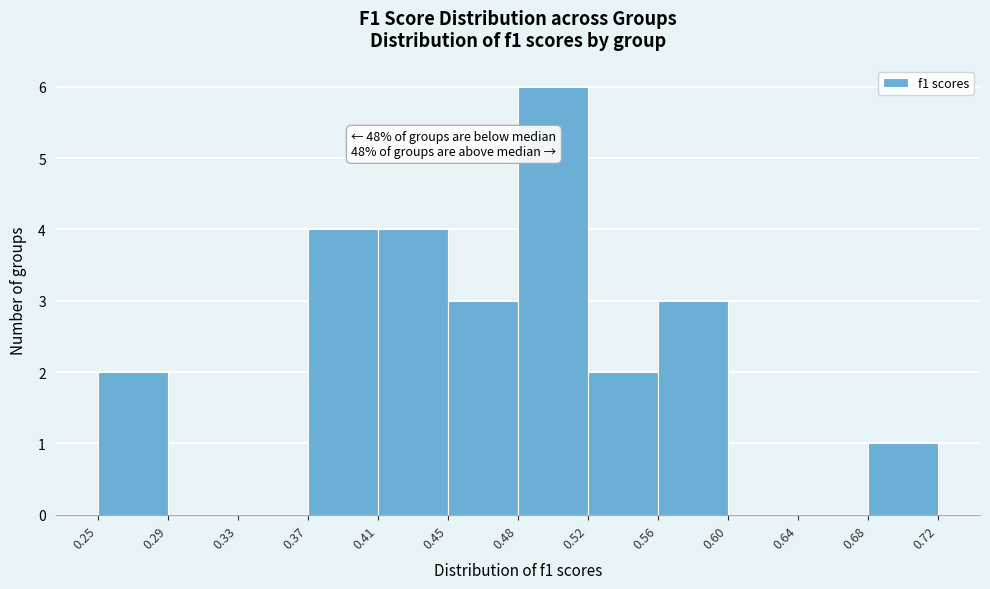

Over which range of the x-axis is the bar tallest?

0.48 to 0.52